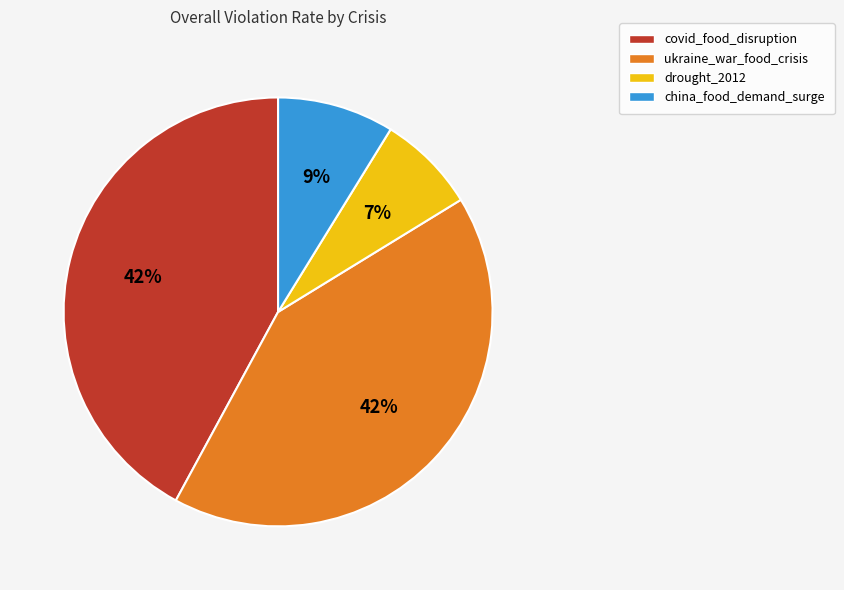

Is the sum of drought_2012 and ukraine_war_food_crisis greater than half?

No